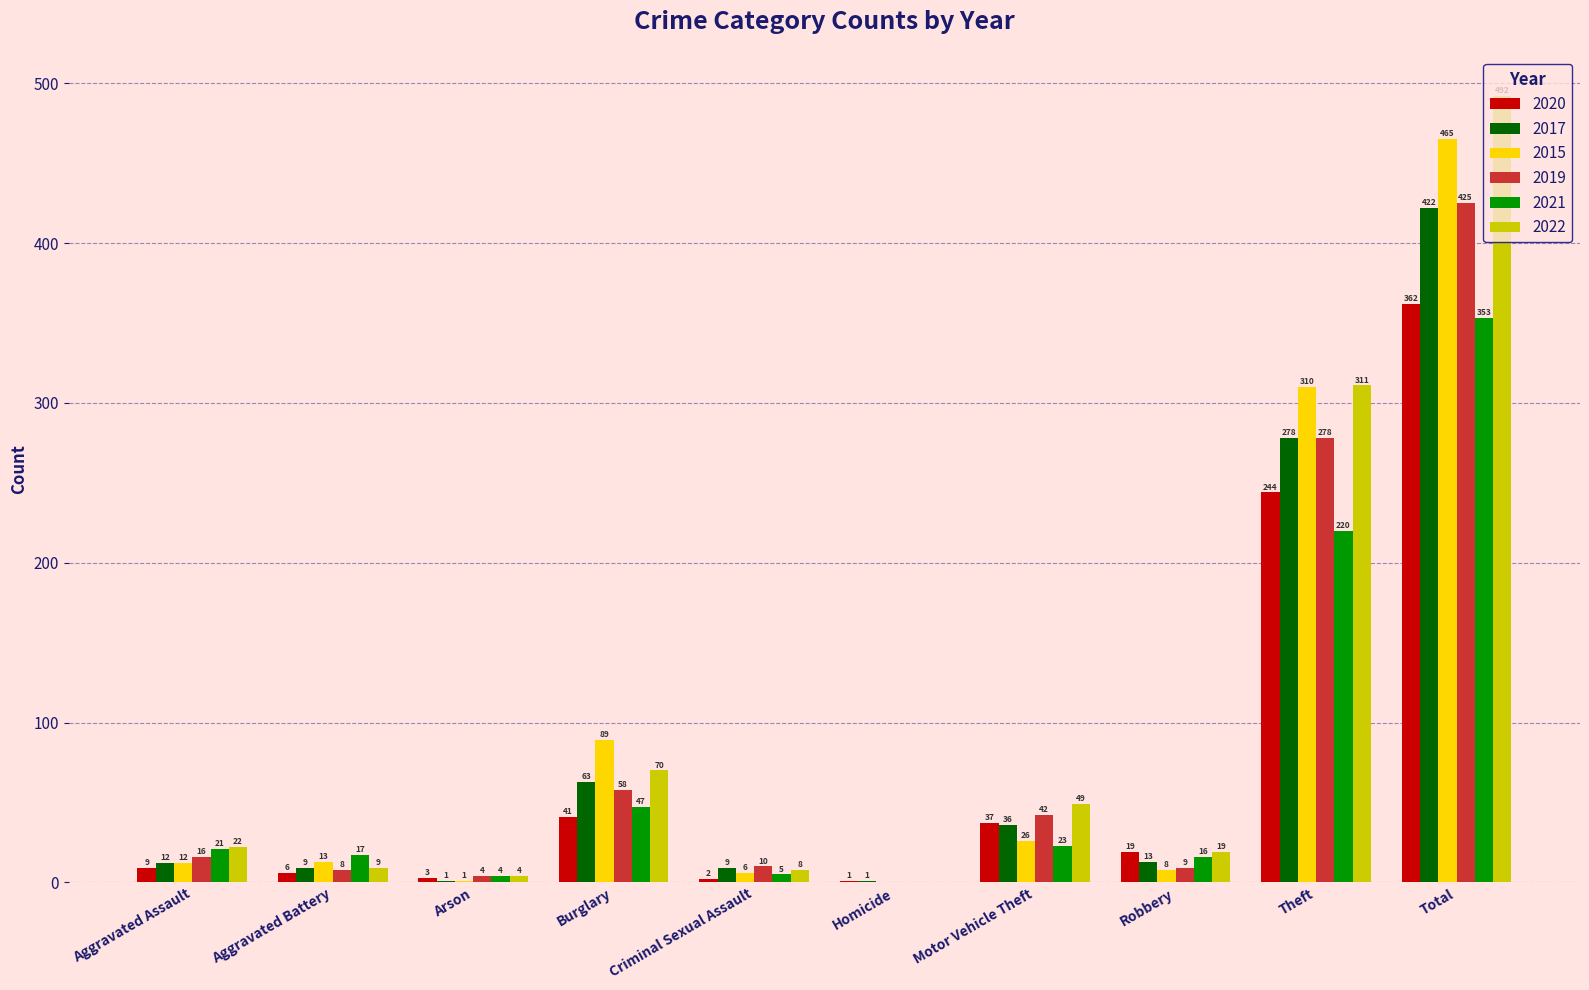

The value of 2017 at Homicide is 1. True or false?

True